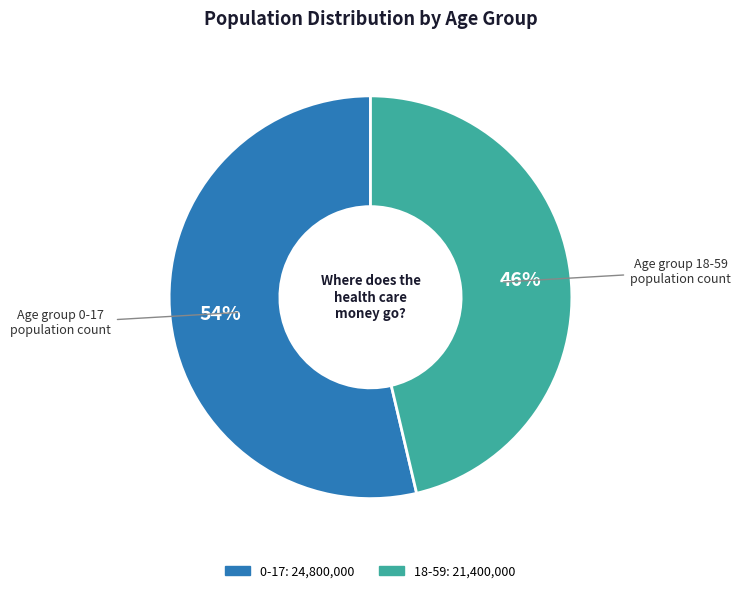

To the nearest percent, what portion does 18-59 represent?

46%